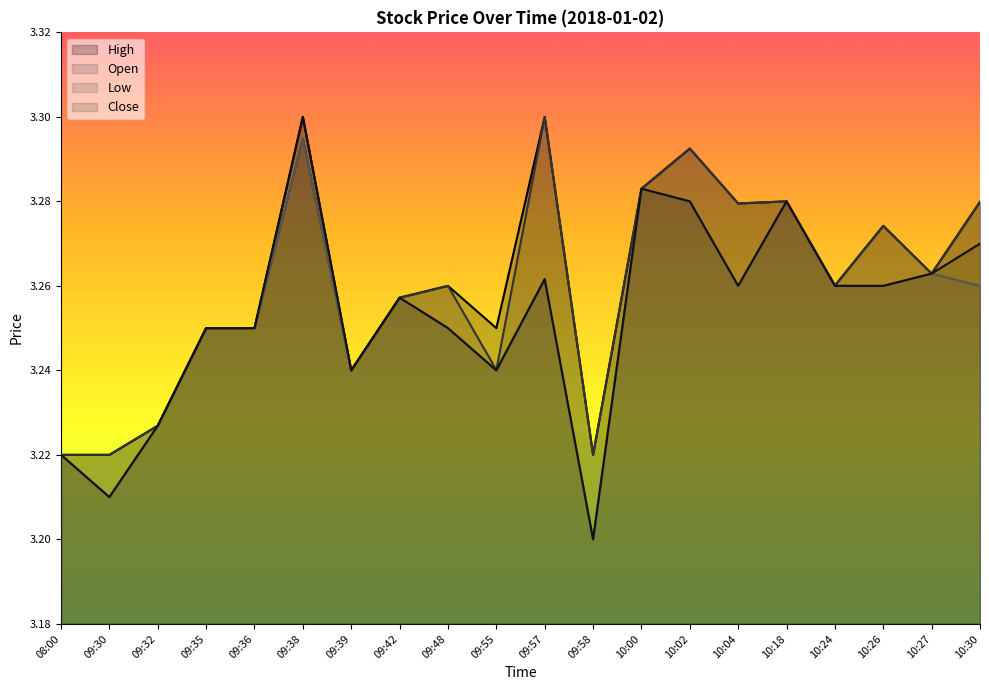

What are all the series names shown in the legend?

High, Open, Low, Close